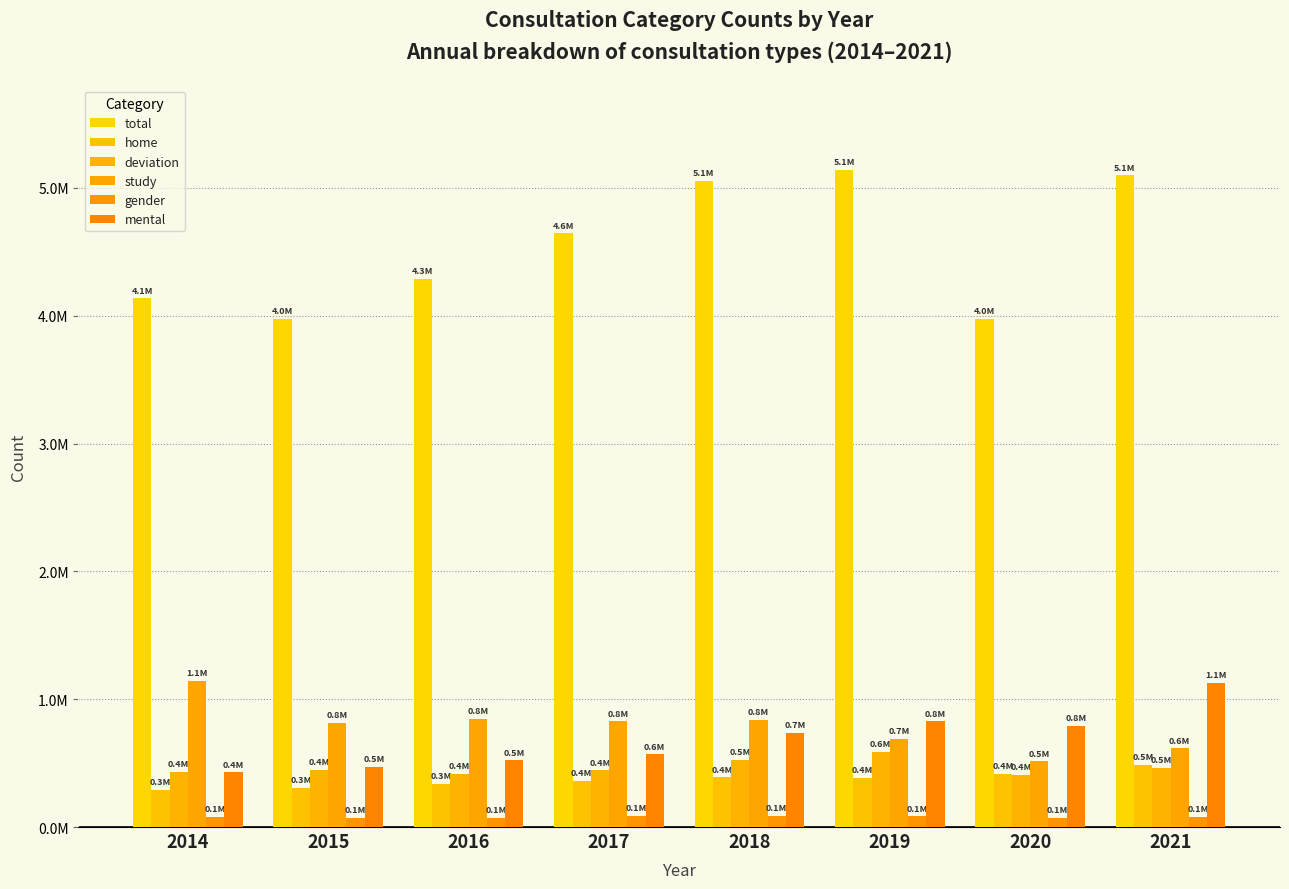

Which label corresponds to the largest value in the chart?

2019